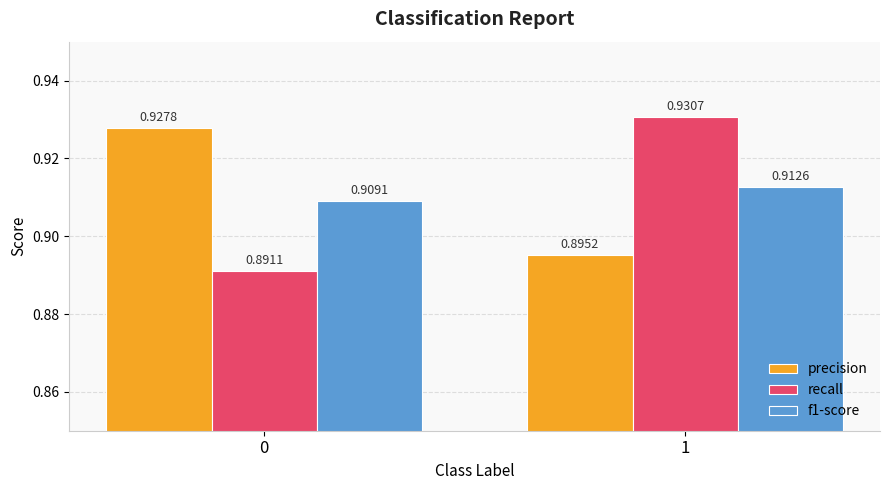

How many groups of bars are there?

2